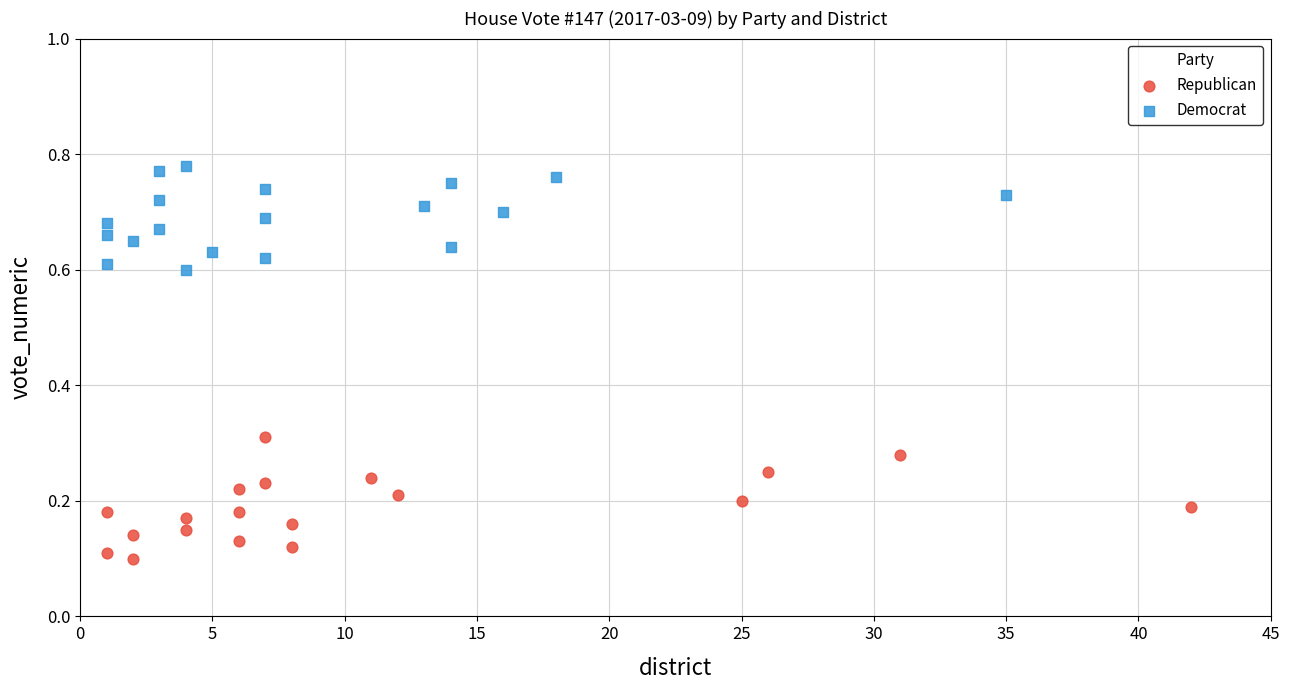

Which series contains the highest Y value?

Democrat